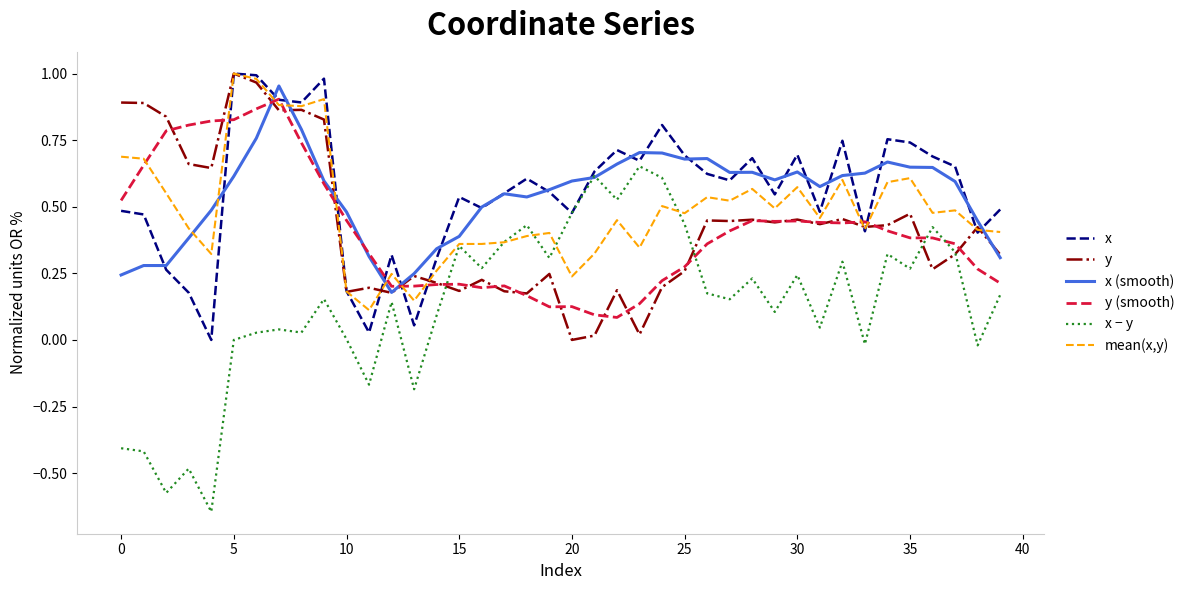

Which series has the widest spread of values?

x − y